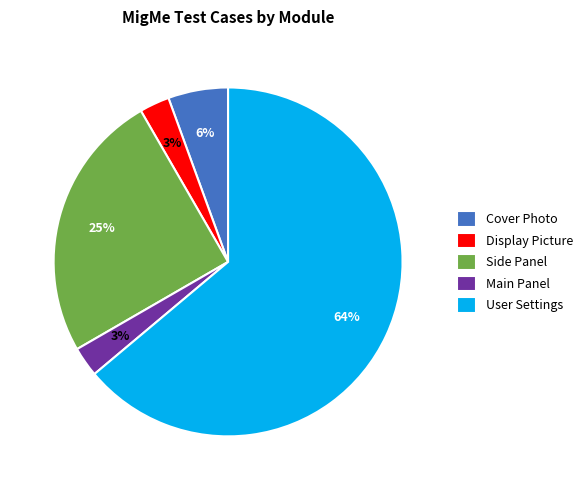

Does any single category account for the majority?

Yes